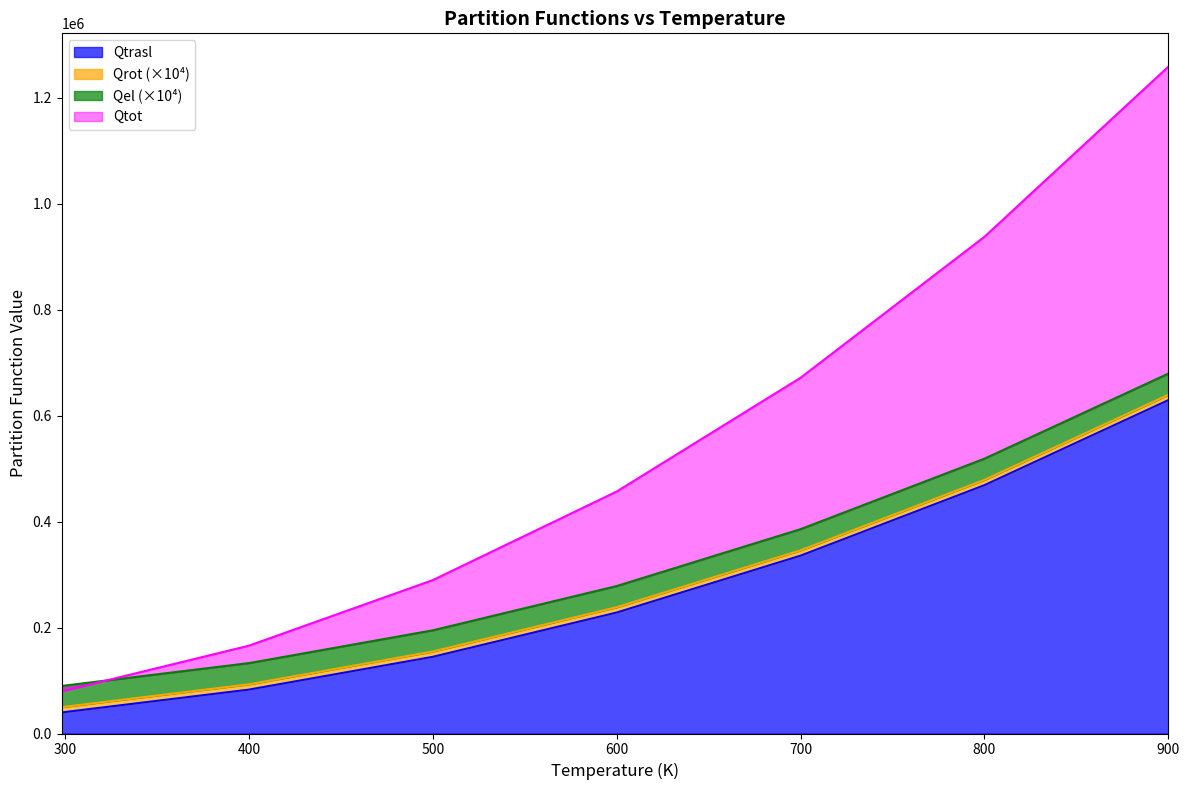

What is the minimum value shown in the chart?

39748.8